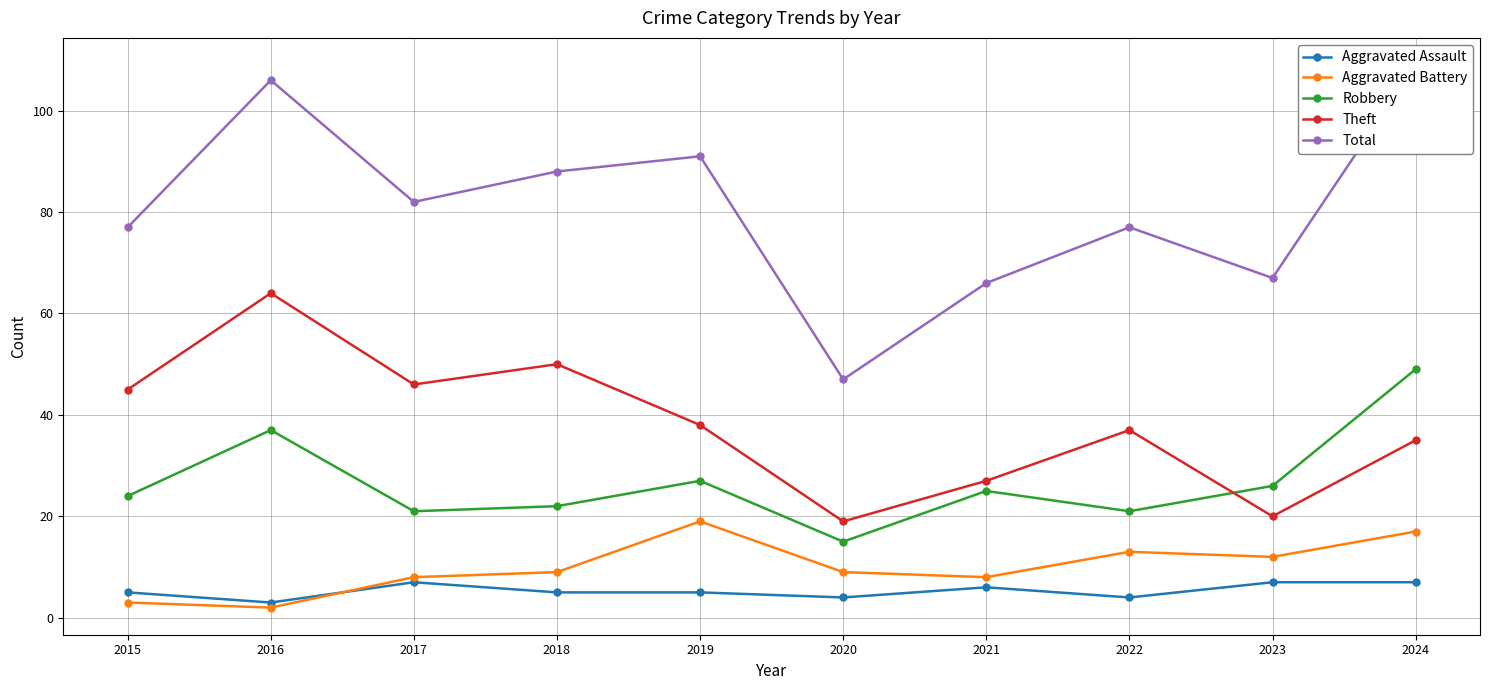

Does the chart have visible grid lines?

Yes